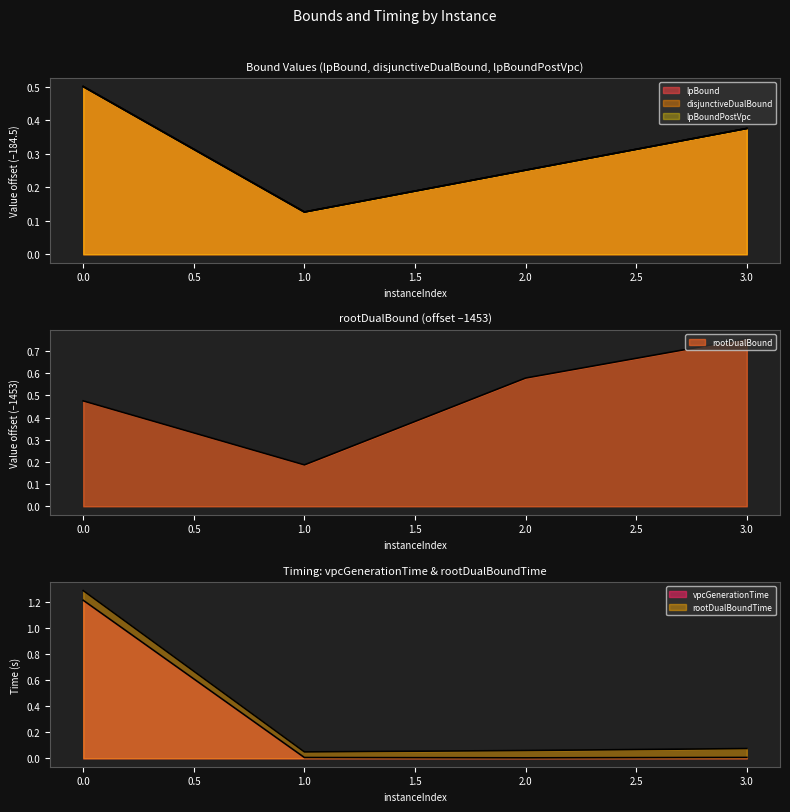

What is the spread (max minus min) of values at 0?

0.8